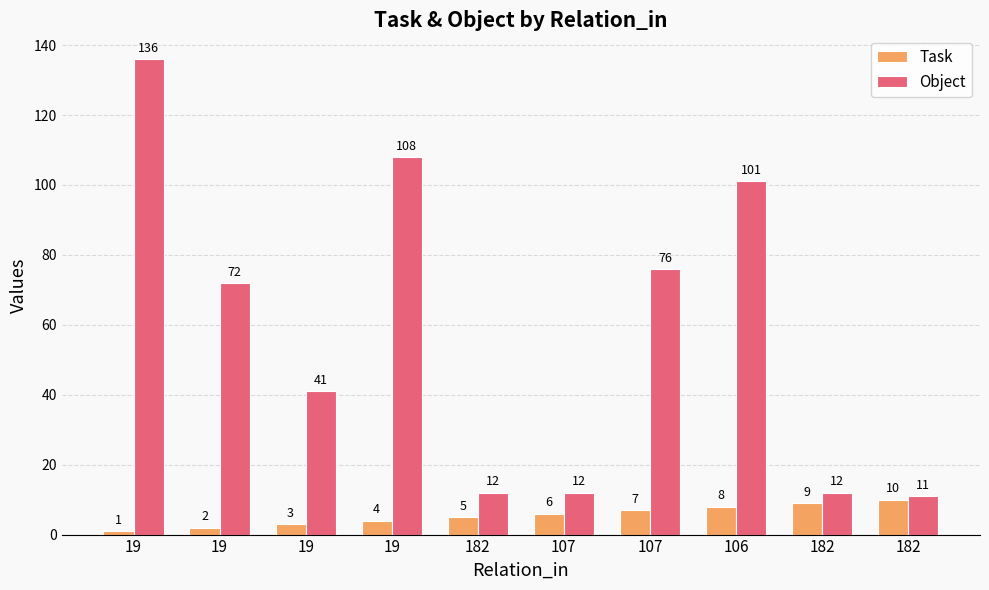

What is the difference between the maximum and minimum values in the Task series?

9